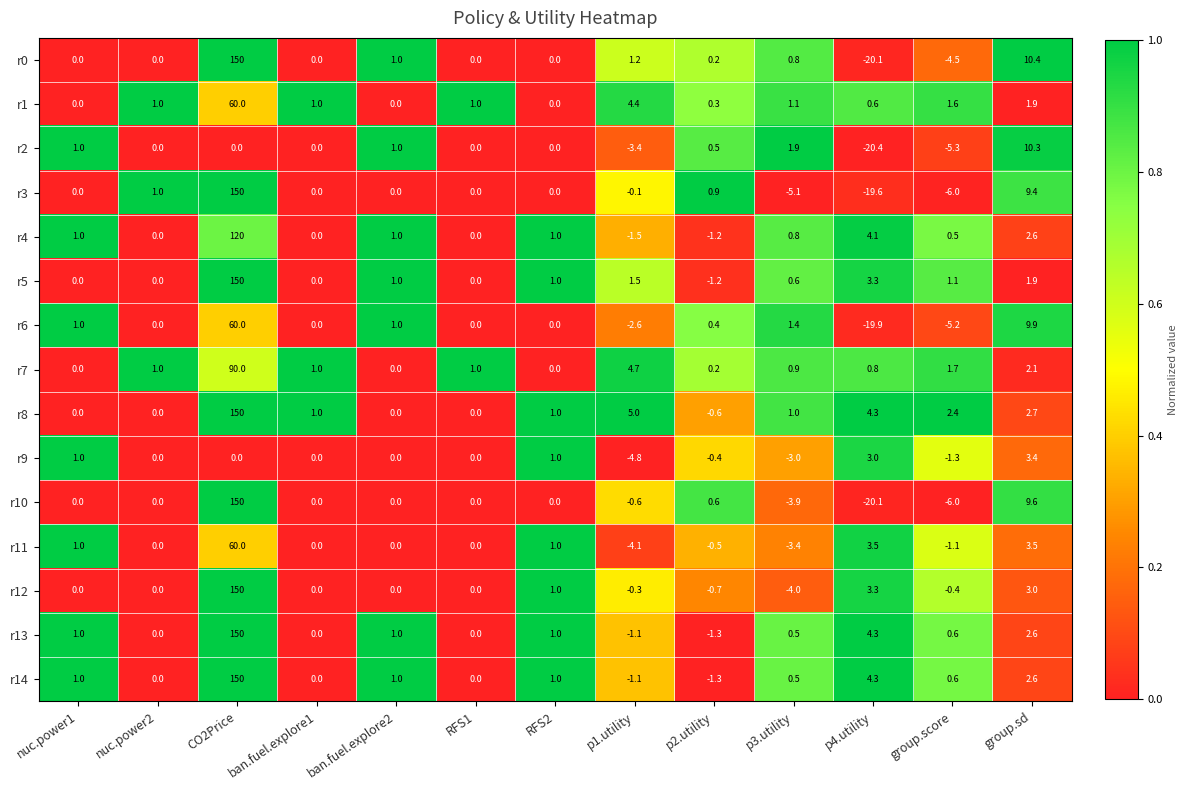

True or false: r10 has a value of -0.6 at p1.utility.

True